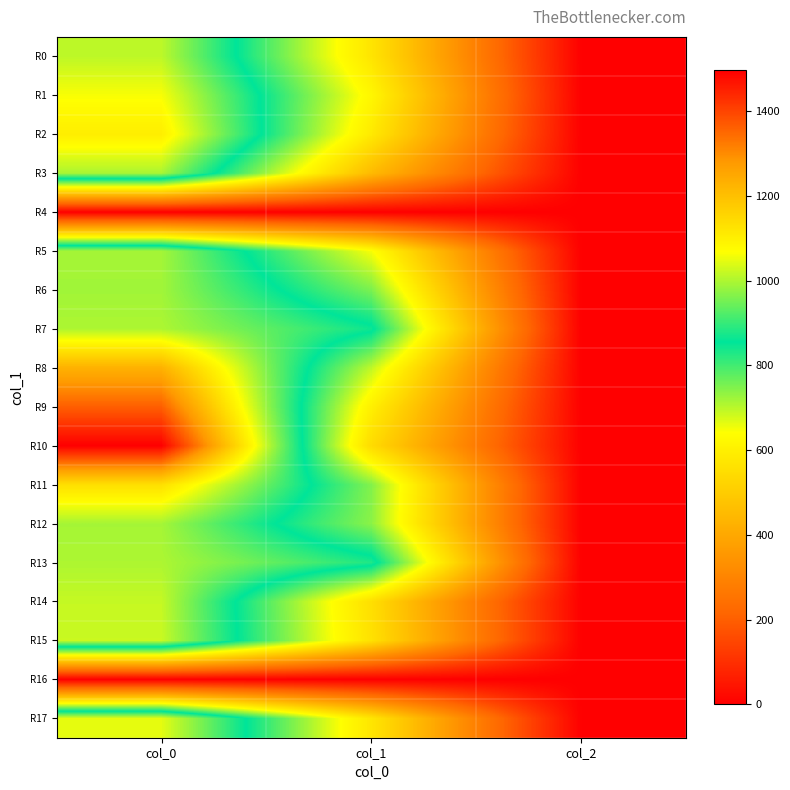

Reading right to left, list all the values displayed in this chart.

R0: col_2=2.0	col_1=570.4	col_0=1013.3
R1: col_2=2.0	col_1=621.0	col_0=1063.3
R2: col_2=2.0	col_1=583.9	col_0=1103.3
R3: col_2=2.0	col_1=452.2	col_0=996.7
R4: col_2=0.0	col_1=0.0	col_0=0.0
R5: col_2=2.0	col_1=648.0	col_0=993.3
R6: col_2=2.0	col_1=752.6	col_0=990.0
R7: col_2=2.0	col_1=867.4	col_0=1000.0
R8: col_2=2.0	col_1=695.2	col_0=1230.0
R9: col_2=2.0	col_1=600.8	col_0=1363.3
R10: col_2=2.0	col_1=543.4	col_0=1496.7
R11: col_2=2.0	col_1=745.9	col_0=1133.3
R12: col_2=2.0	col_1=739.1	col_0=993.3
R13: col_2=2.0	col_1=880.9	col_0=1000.0
R14: col_2=2.0	col_1=553.5	col_0=1020.0
R15: col_2=2.0	col_1=560.2	col_0=1023.3
R16: col_2=0.0	col_1=0.0	col_0=0.0
R17: col_2=2.0	col_1=573.8	col_0=1046.7